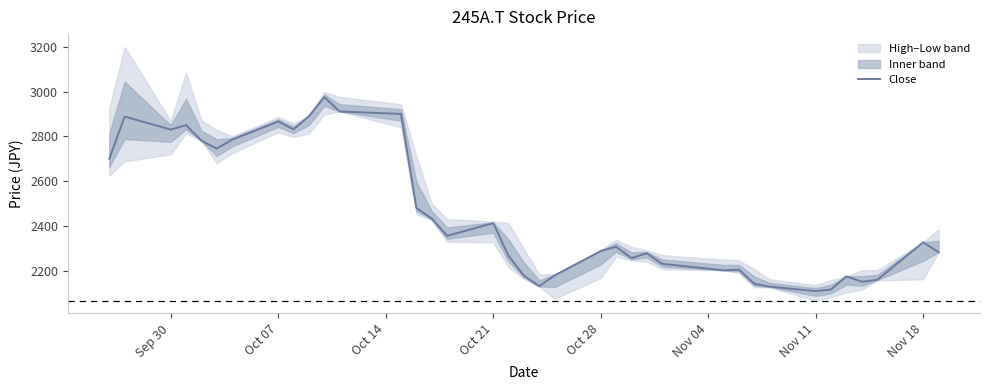

Reading right to left, transcribe all the data shown in this chart.

2282	2326	2158	2150	2174	2115	2108	2128	2141	2204	2201	2230	2277	2256	2306	2287	2178	2130	2177	2265	2412	2355	2432	2480	2900	2911	2975	2890	2831	2866	2785	2745	2780	2850	2830	2888	2700